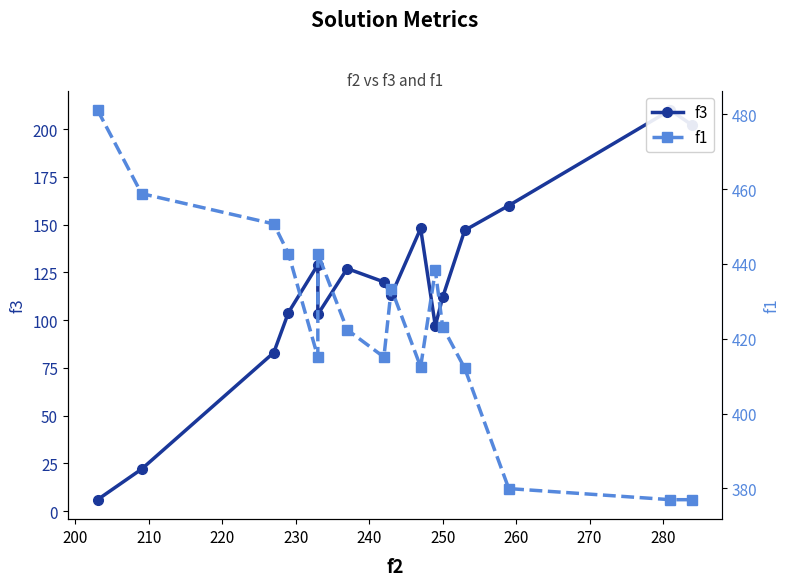

List the series in order of their overall mean, highest first.

f1, f3